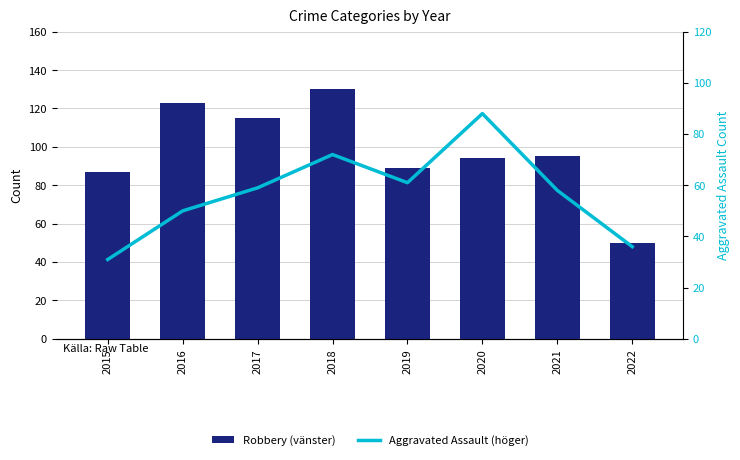

At 2017, list the series in order from smallest to largest.

Aggravated Assault (höger), Robbery (vänster)